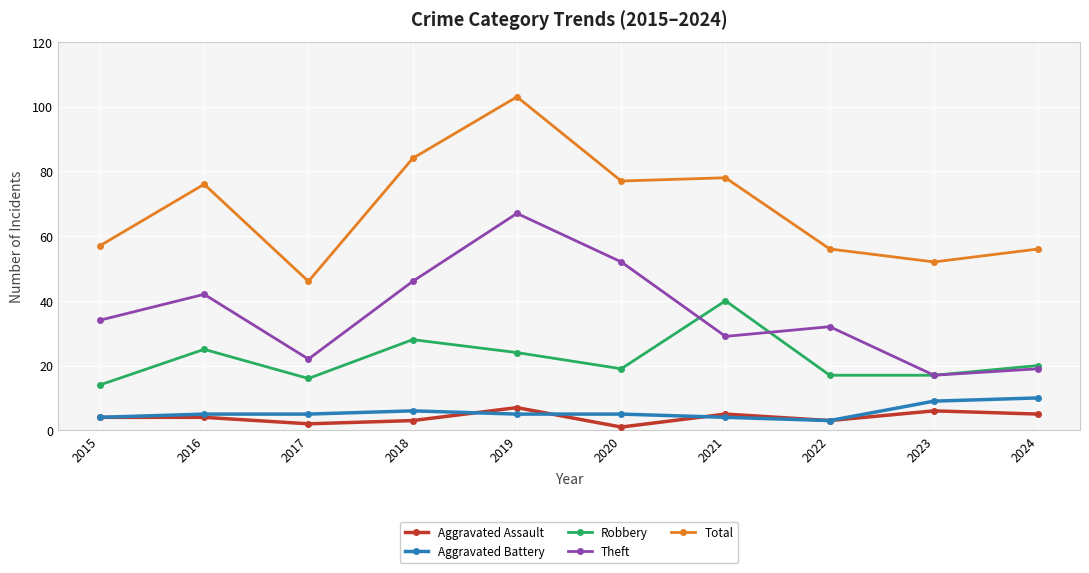

Which series has the largest range (max minus min)?

Total